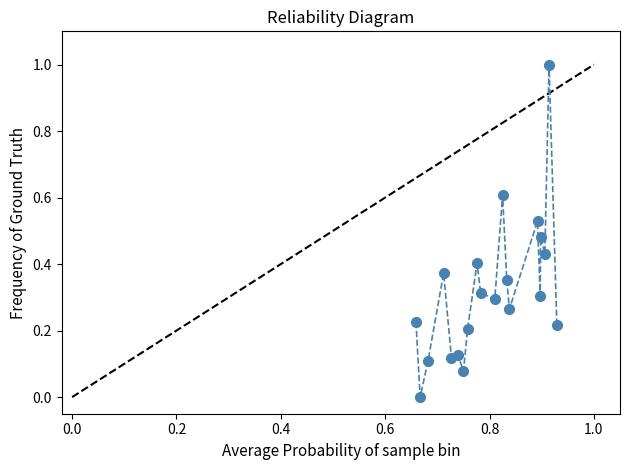

What is the greatest value displayed?

1.0